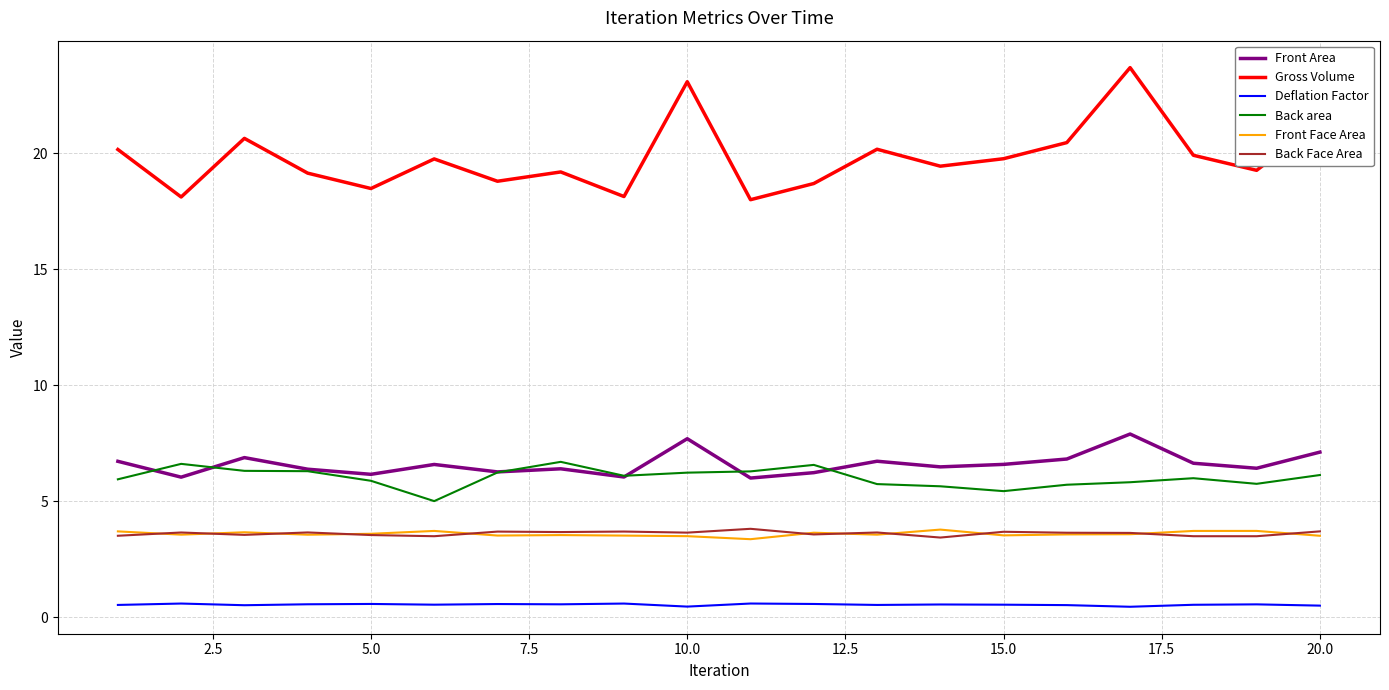

Which series has the largest total across all categories?

Gross Volume